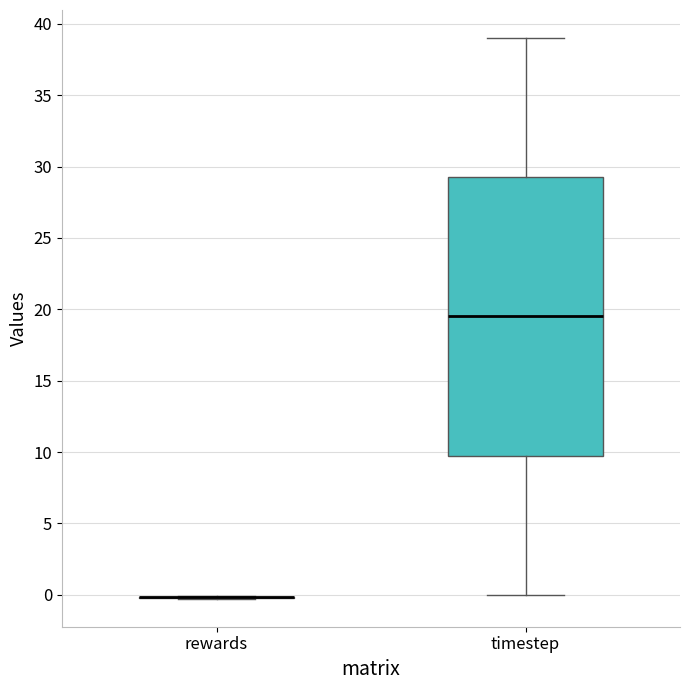

Reading left to right, read every box against the y-axis: the position of its median line, the range the box covers, and the ends of its whiskers. The values are not printed on the chart, so give them approximately, as read against the axis.

rewards: box collapsed to a line at 0.0, whiskers -0.5 to 0.0
timestep: median 19.5, box 10.0 to 29.5, whiskers 0.0 to 39.0